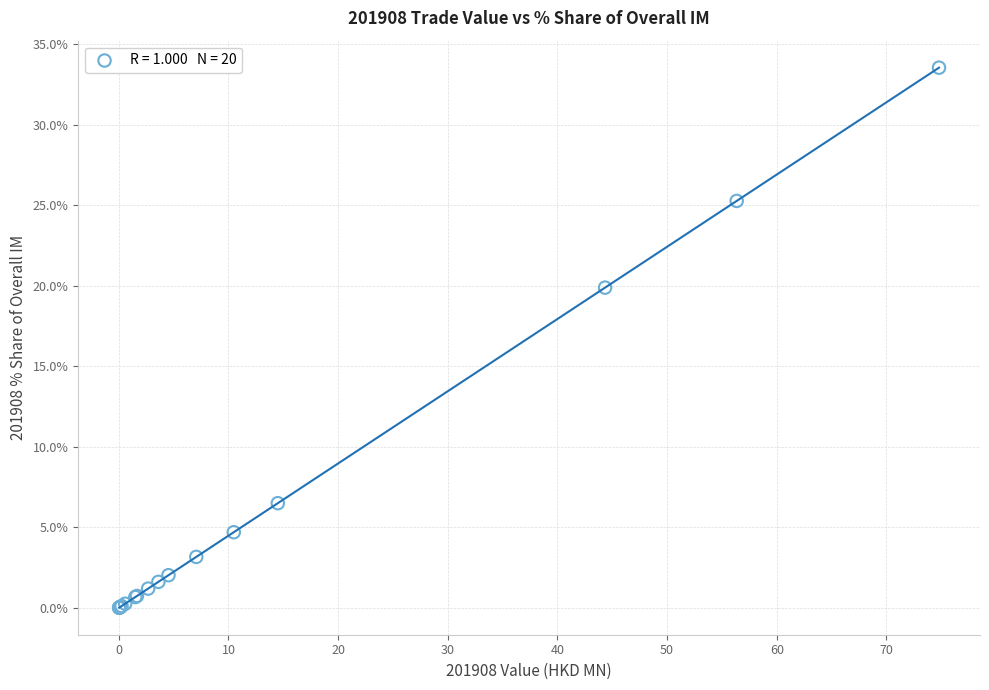

What Y value in the scatter plot is closest to 16?

19.9